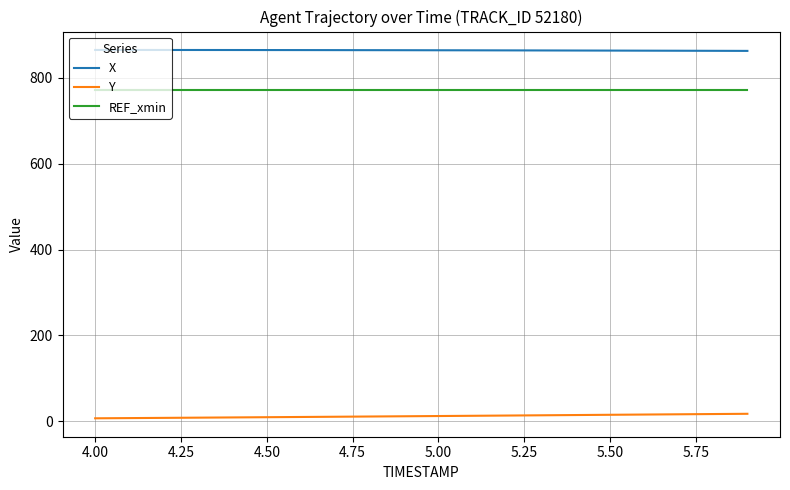

List the series in order of their peak value, highest first.

X, REF_xmin, Y